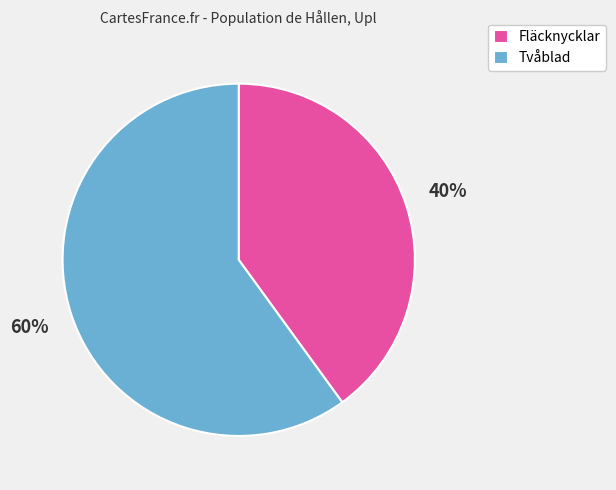

To the nearest percent, what is the difference between the Tvåblad and Fläcknycklar slice percentages?

20%